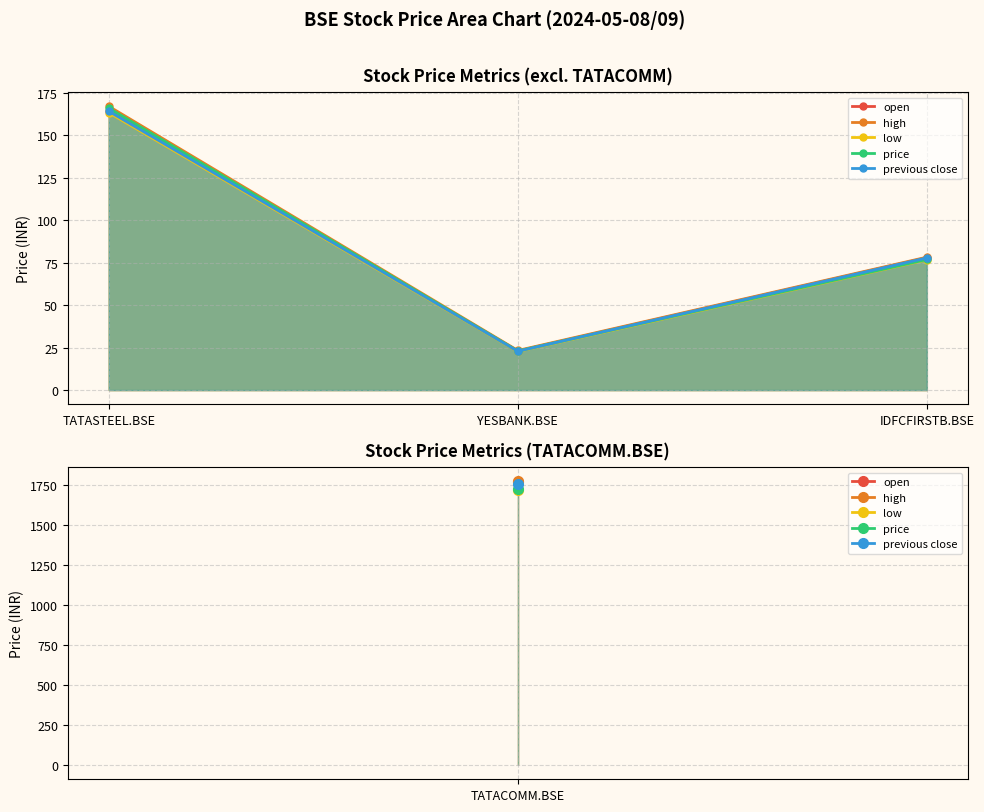

What is the average value of the price series?

88.6